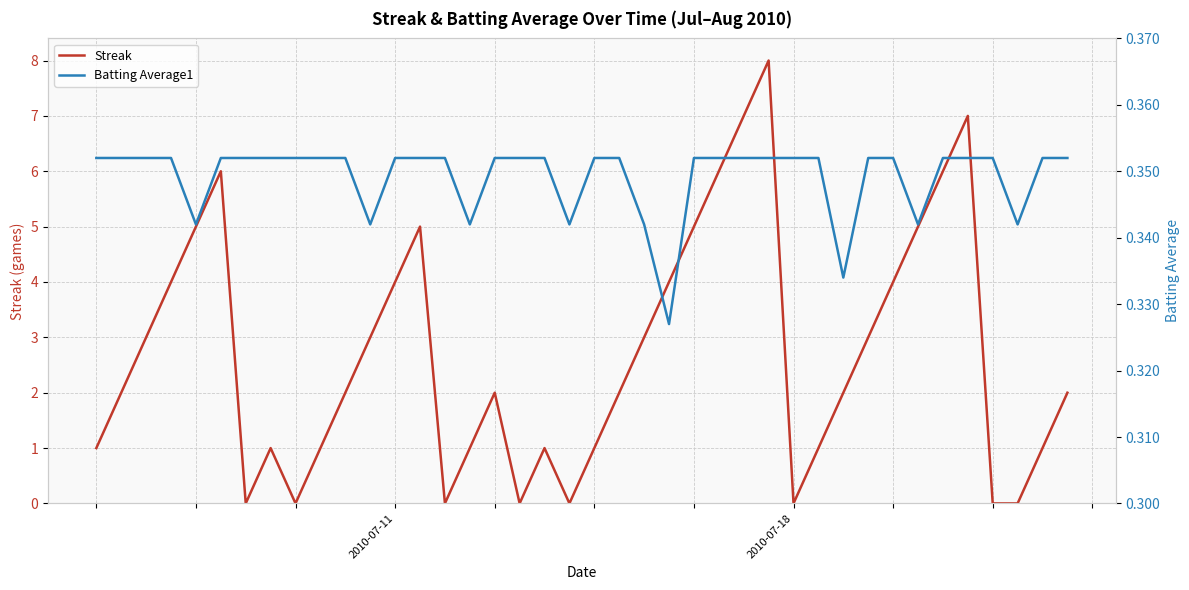

What is the maximum value for Batting Average1?

0.4